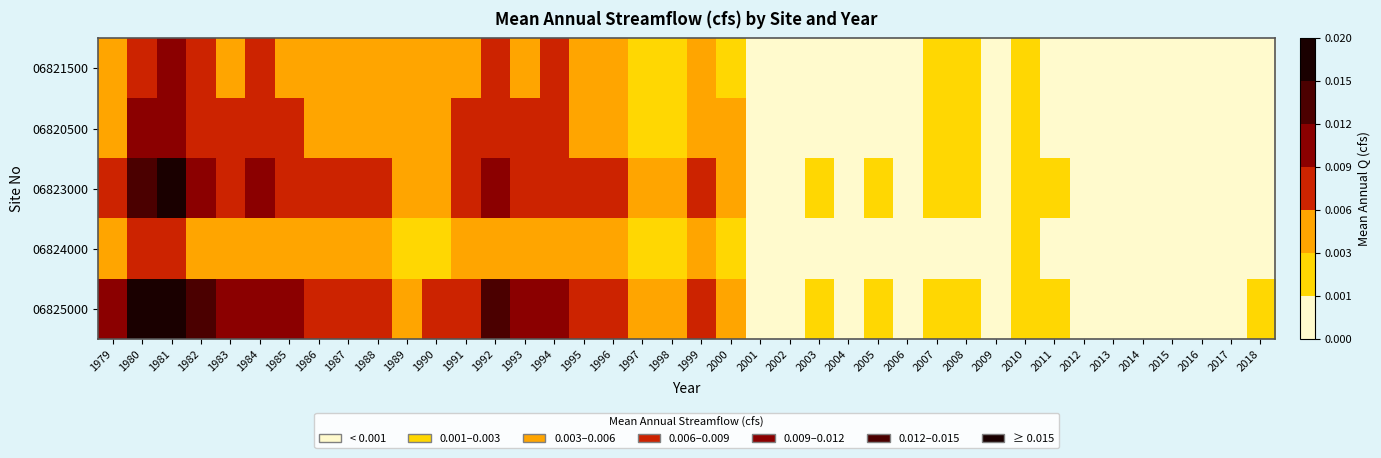

How many categories are shown in the chart?

40